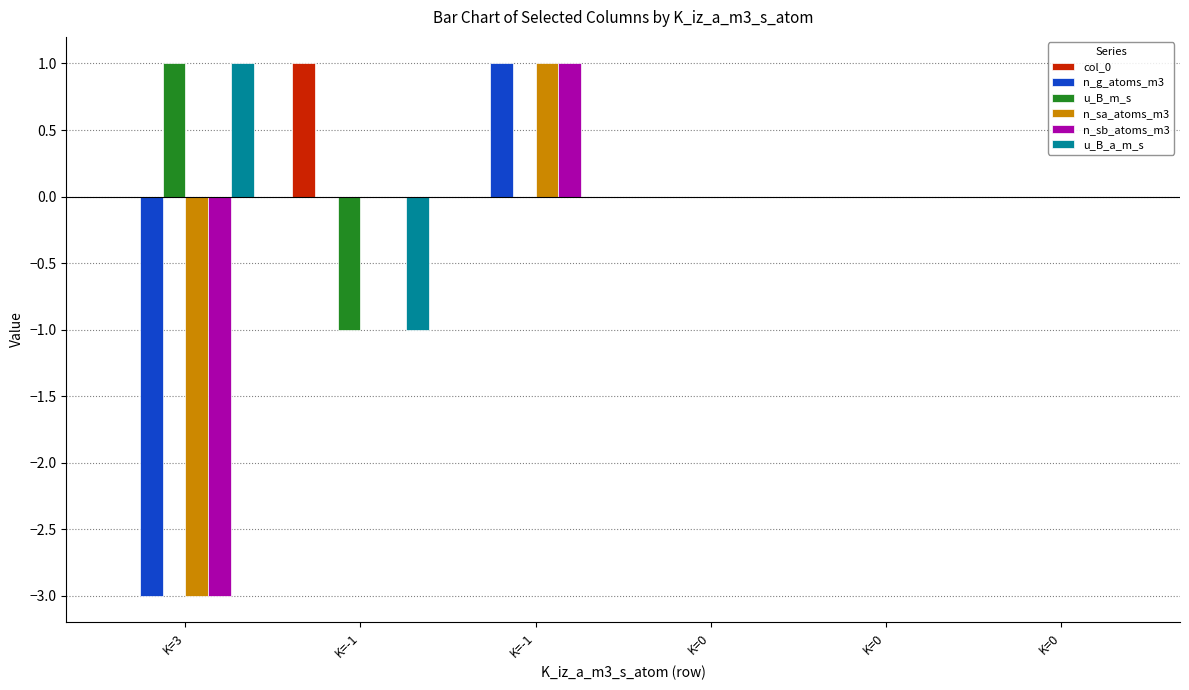

Which series has the widest spread of values?

n_g_atoms_m3